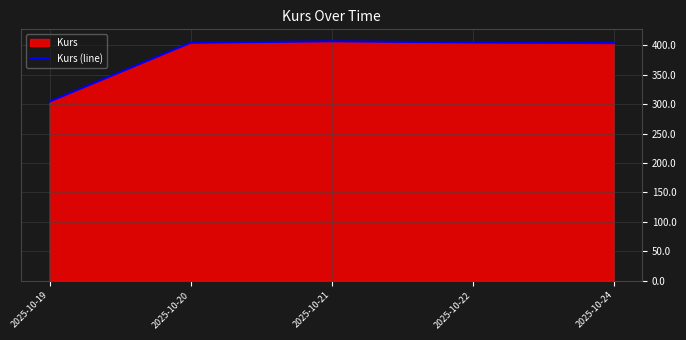

Approximately how many times larger is the value at 2025-10-24 compared to 2025-10-22?

1.0